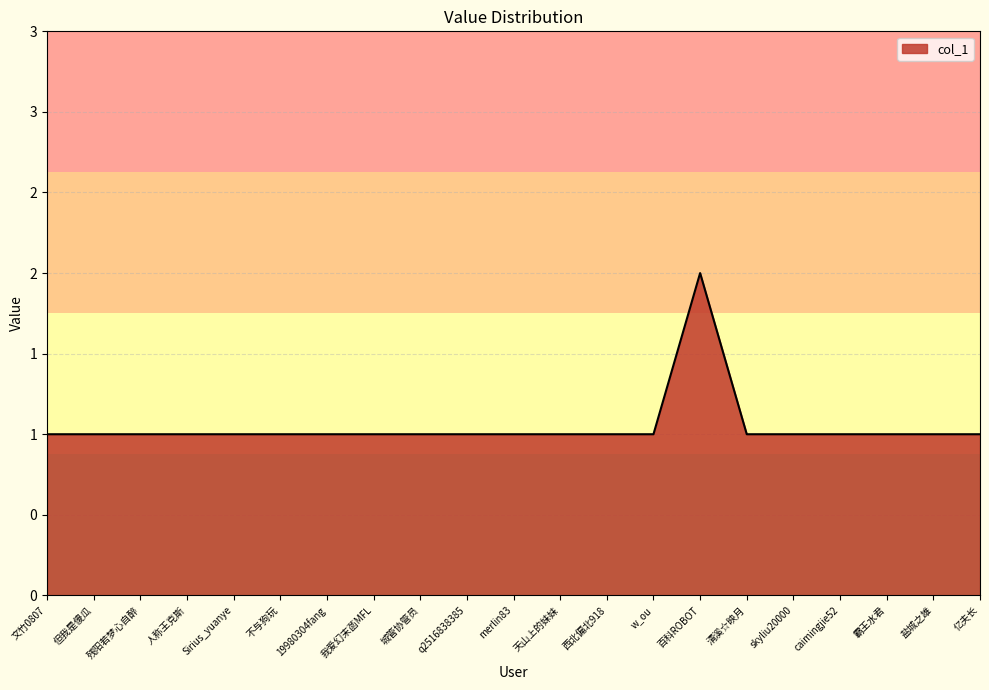

Is it true that the value at 西北偏北918 is 2?

False